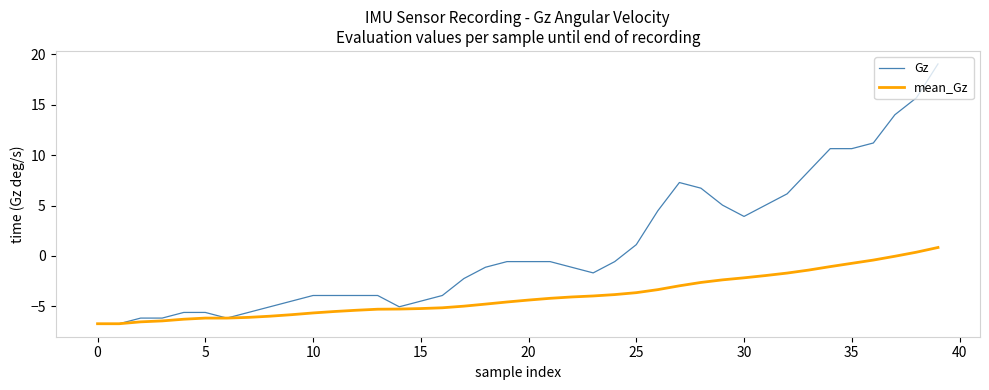

What is the sum of all mean_Gz values?

-158.2